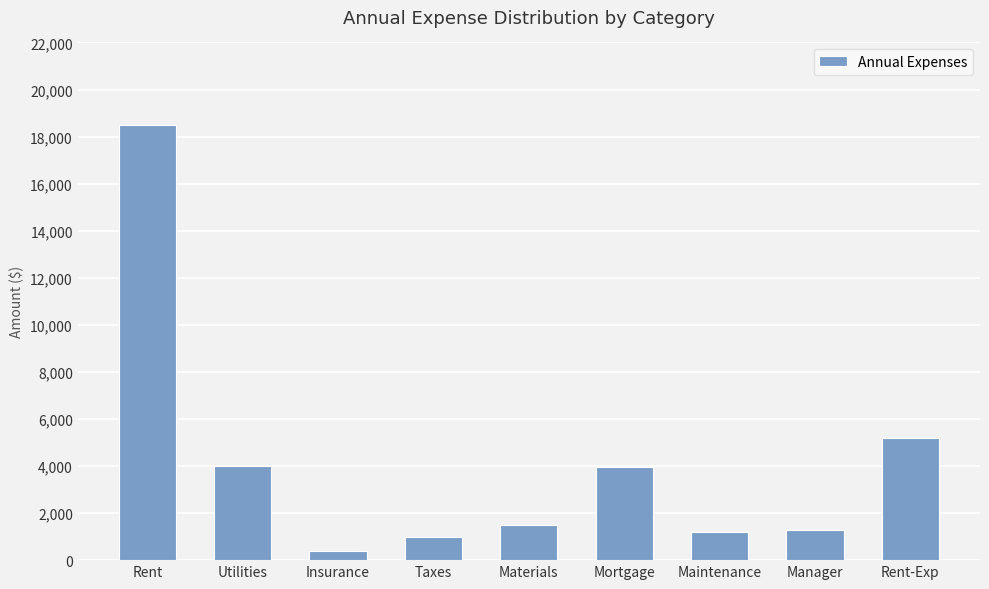

What is the approximate value at Manager?

1295